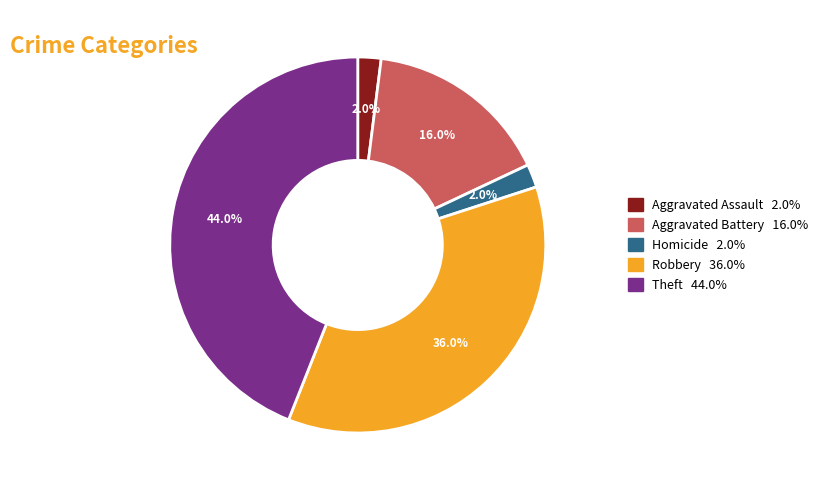

Is there any slice that represents more than half of the pie?

No